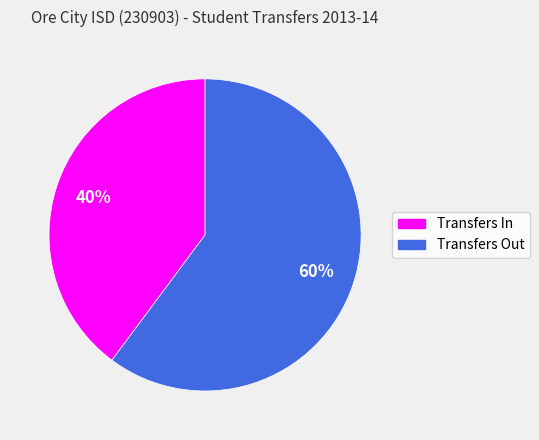

Does Transfers Out represent more than half of the total?

Yes